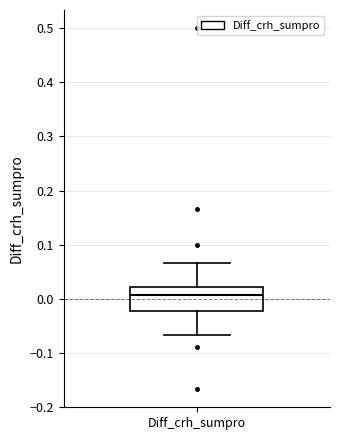

Where does the median line of the box for Diff_crh_sumpro sit on the y-axis? The values are not printed on the chart, so give them approximately, as read against the axis.

0.01